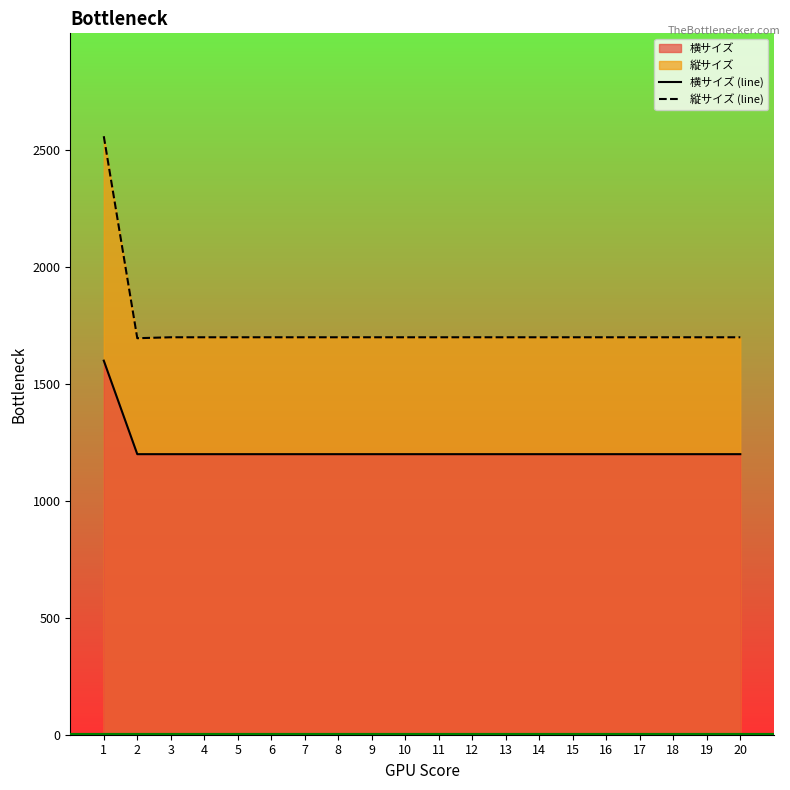

True or false: 縦サイズ (line) and 横サイズ (line) intersect in this chart.

False